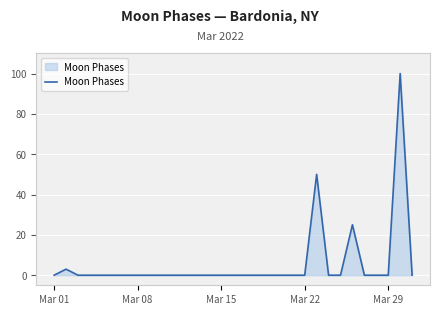

What is the greatest value displayed?

100